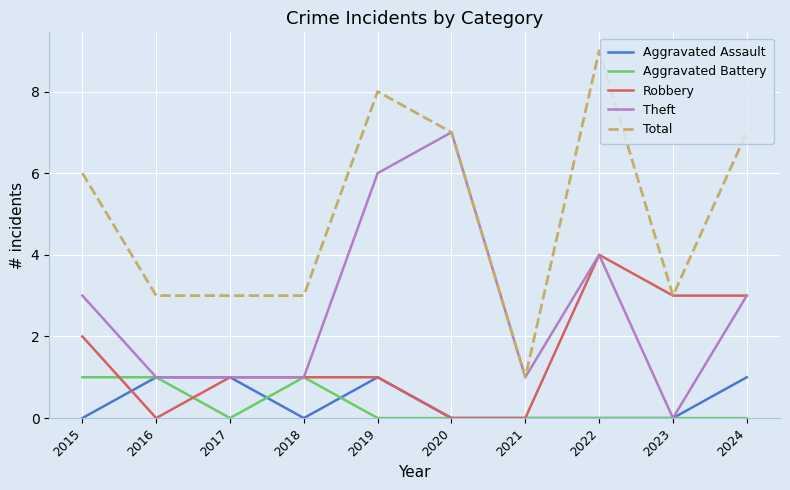

True or false: Aggravated Assault and Total cross at least once.

False